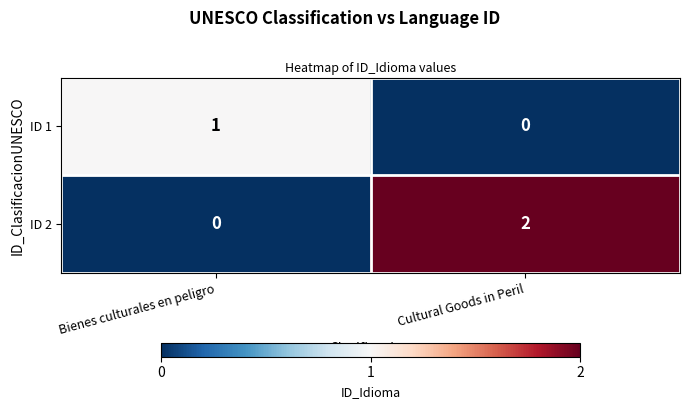

The value of ID 2 at Cultural Goods in Peril is 2. True or false?

True